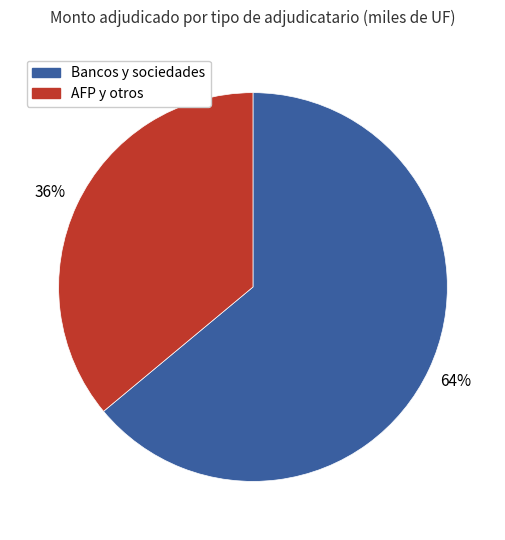

Combined, do AFP y otros and Bancos y sociedades account for over 50%?

Yes